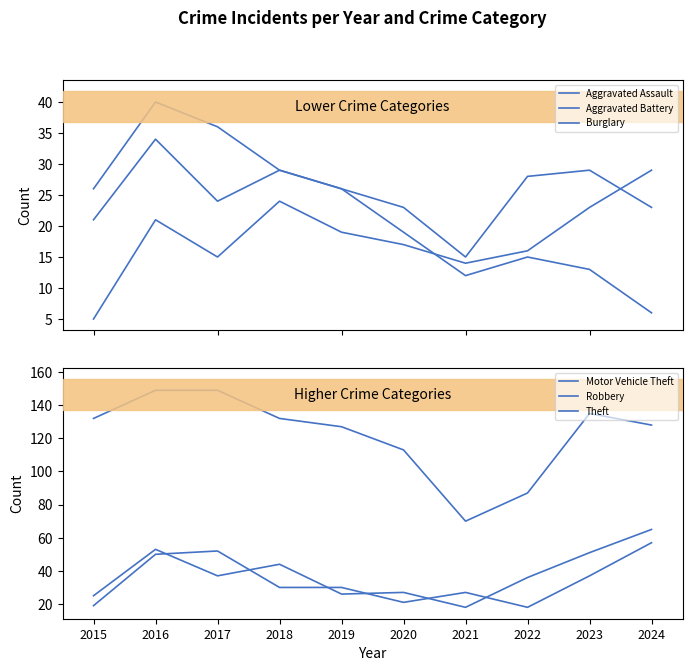

Reading right to left, extract all data points from this chart.

Aggravated Assault: 2024=29	2023=23	2022=16	2021=14	2020=17	2019=19	2018=24	2017=15	2016=21	2015=5
Aggravated Battery: 2024=23	2023=29	2022=28	2021=15	2020=23	2019=26	2018=29	2017=24	2016=34	2015=21
Burglary: 2024=6	2023=13	2022=15	2021=12	2020=19	2019=26	2018=29	2017=36	2016=40	2015=26
Motor Vehicle Theft: 2024=65	2023=51	2022=36	2021=18	2020=27	2019=26	2018=44	2017=37	2016=53	2015=25
Robbery: 2024=57	2023=37	2022=18	2021=27	2020=21	2019=30	2018=30	2017=52	2016=50	2015=19
Theft: 2024=128	2023=135	2022=87	2021=70	2020=113	2019=127	2018=132	2017=149	2016=149	2015=132